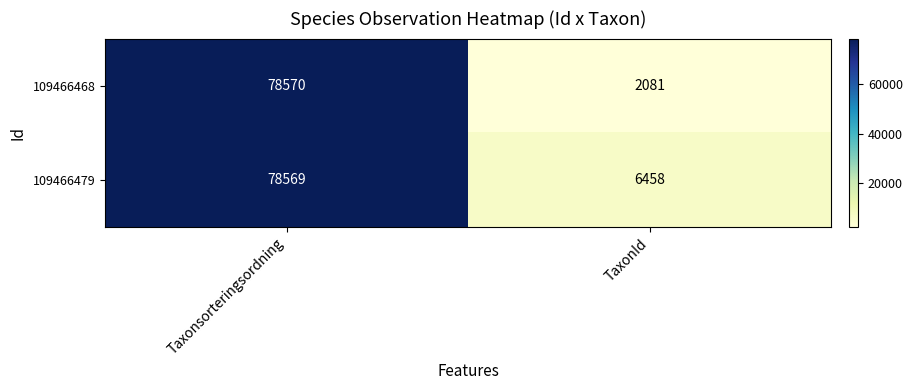

What is the minimum value shown in the chart?

2081